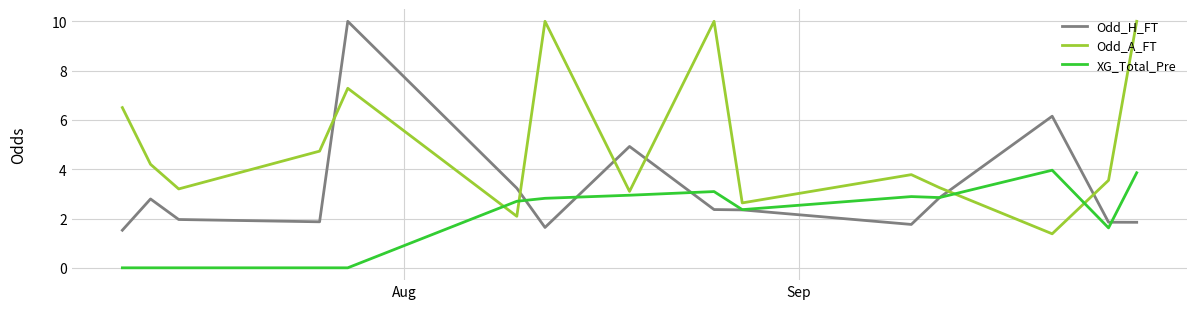

Which series ends up on top after the final intersection of Odd_A_FT and XG_Total_Pre?

Odd_A_FT